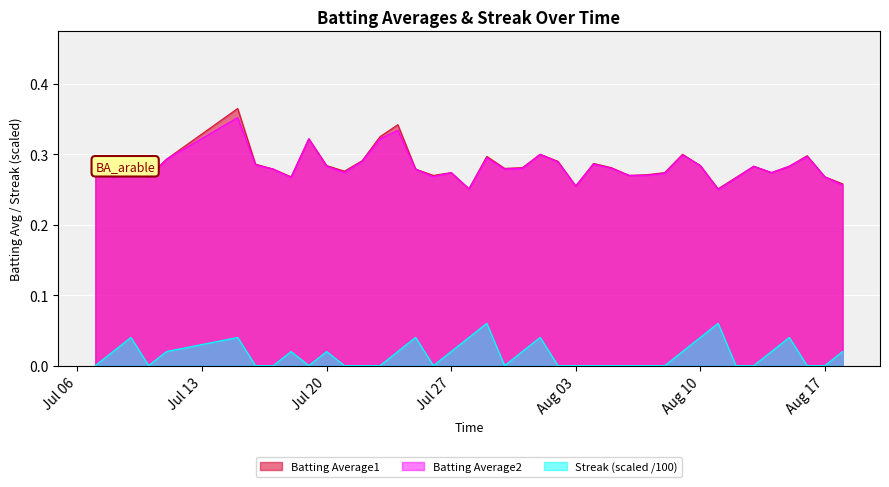

True or false: Batting Average2 and Batting Average1 cross at least once.

False